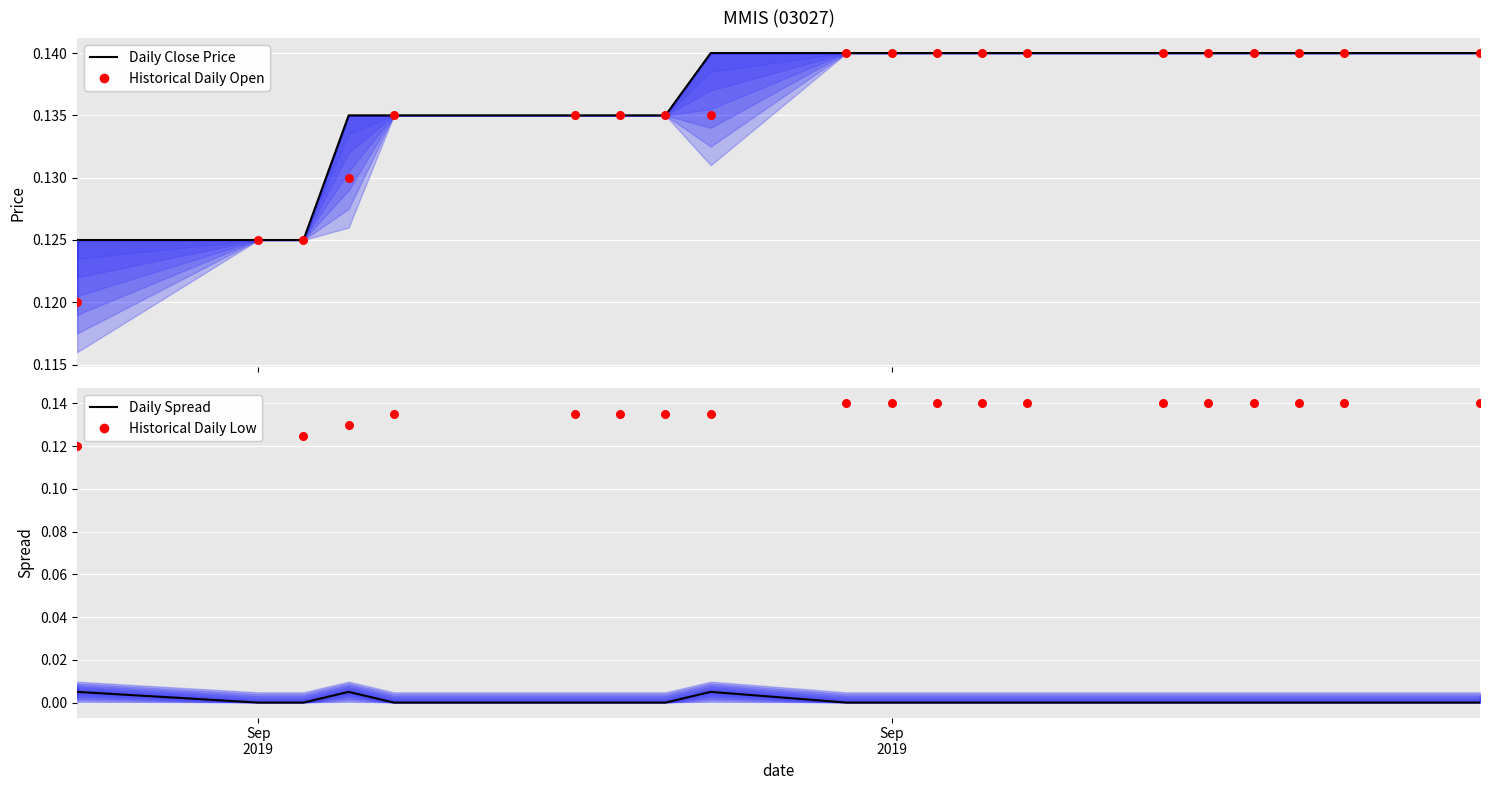

At how many categories does at least one series exceed 0?

20